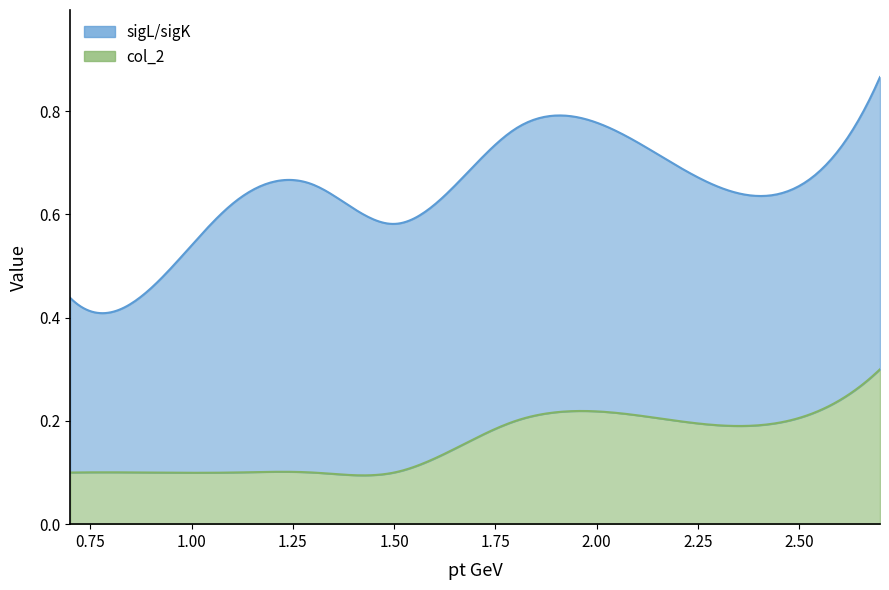

At which category is the sum across all series the highest?

2.7